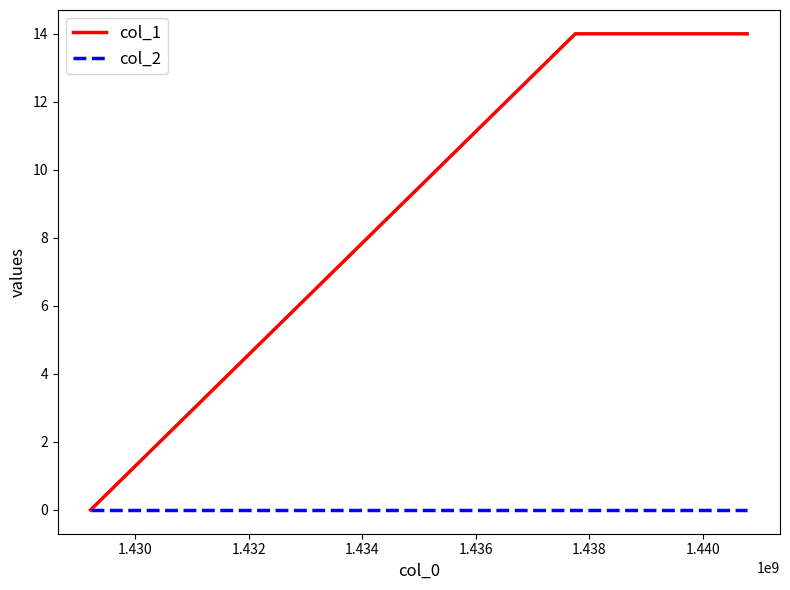

How many values in col_1 are above zero?

2